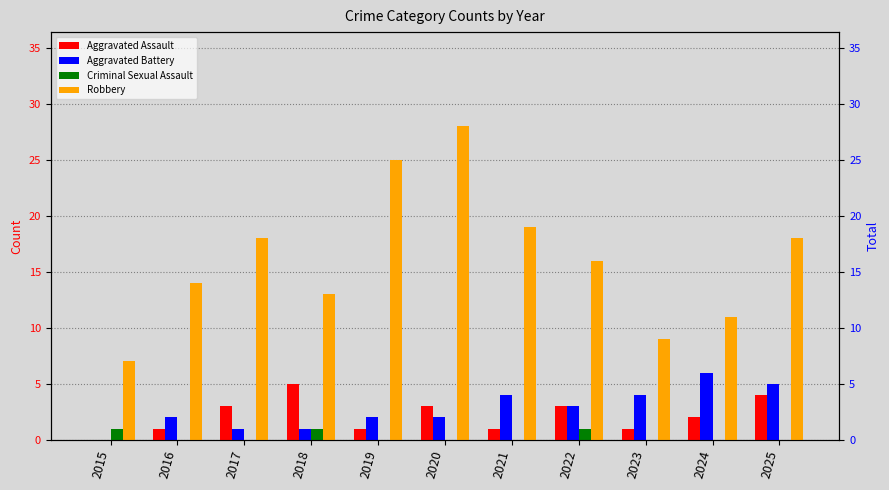

What is the highest value of the Robbery series?

28